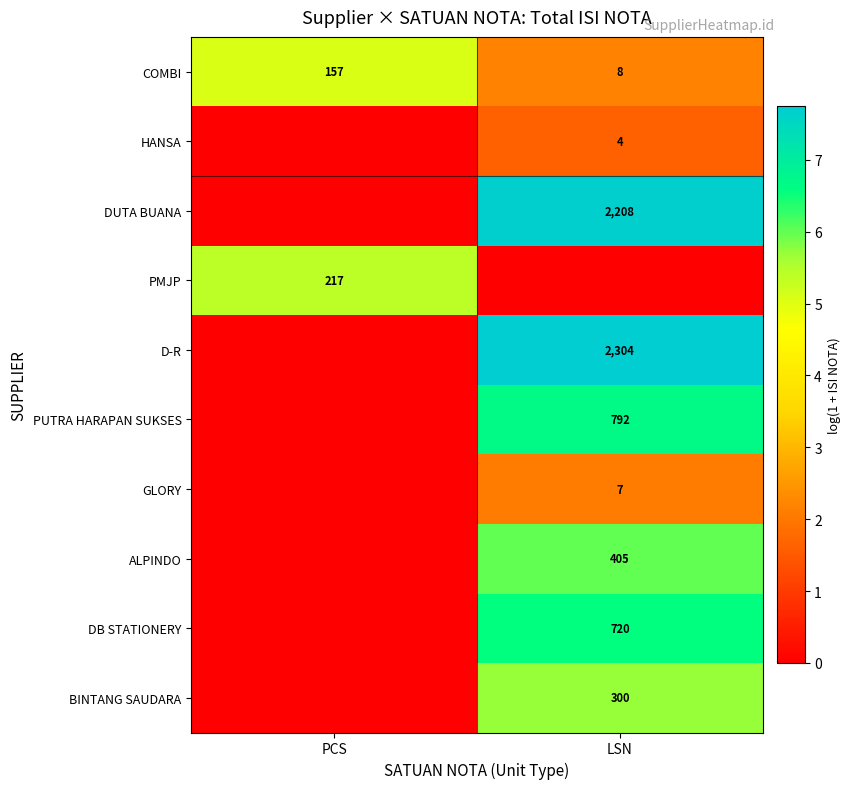

True or false: COMBI has a value of 2 at LSN.

False